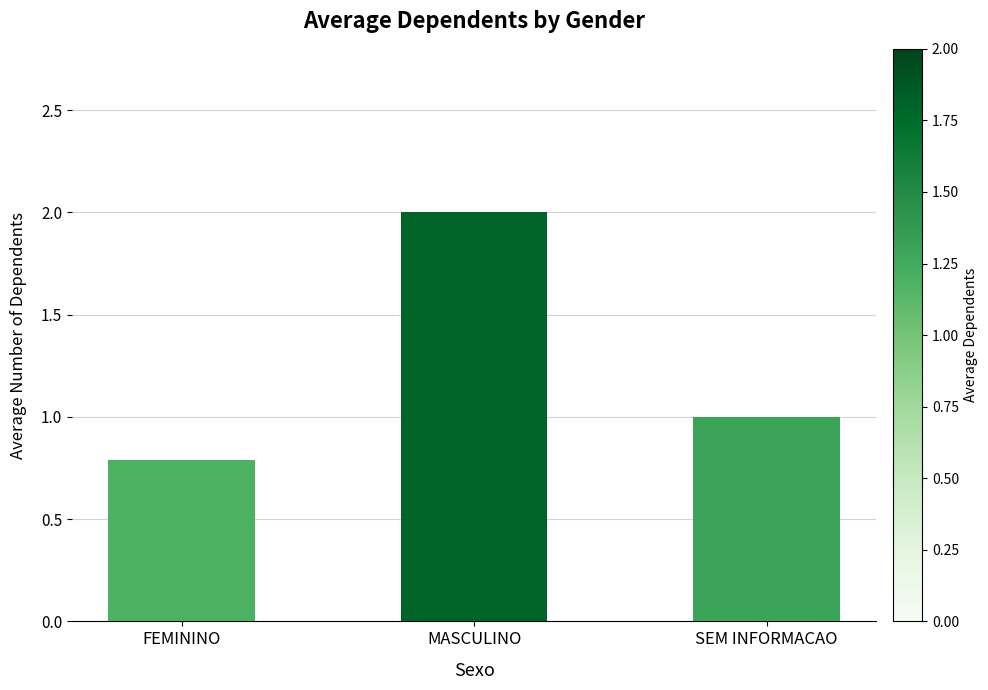

Are the bars grouped side by side (vs. stacked)?

No